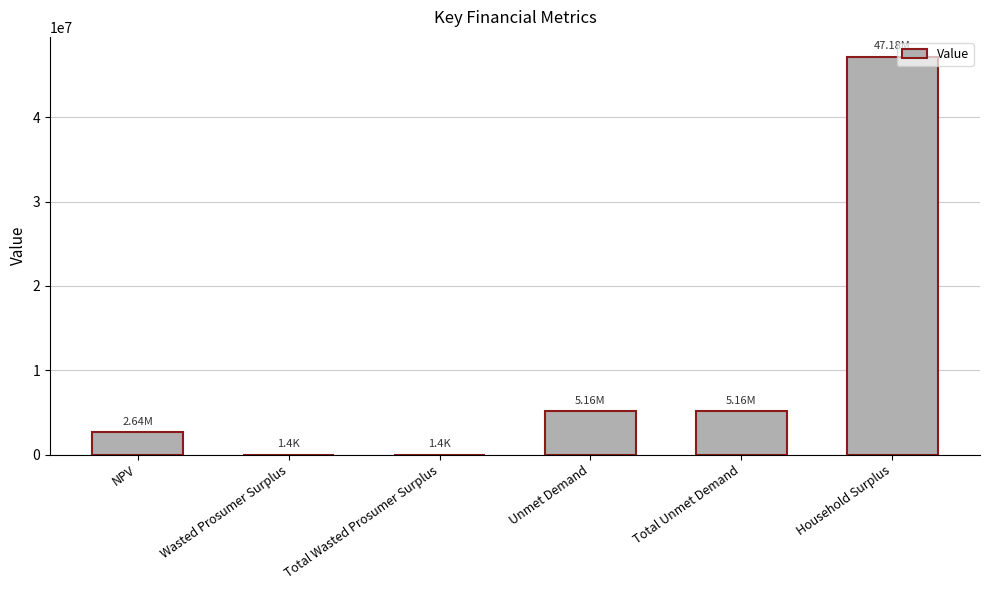

Are the bars horizontal?

No